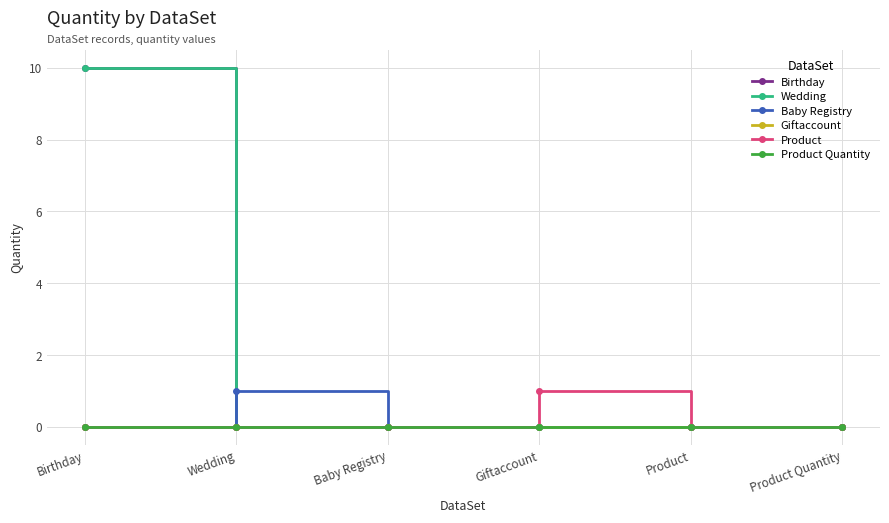

Is this an area chart (filled region under the line)?

No